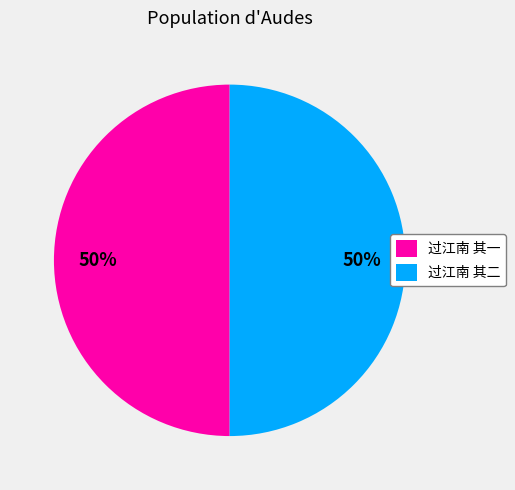

Approximately how many times larger is the value at 过江南 其二 compared to 过江南 其一?

1.0